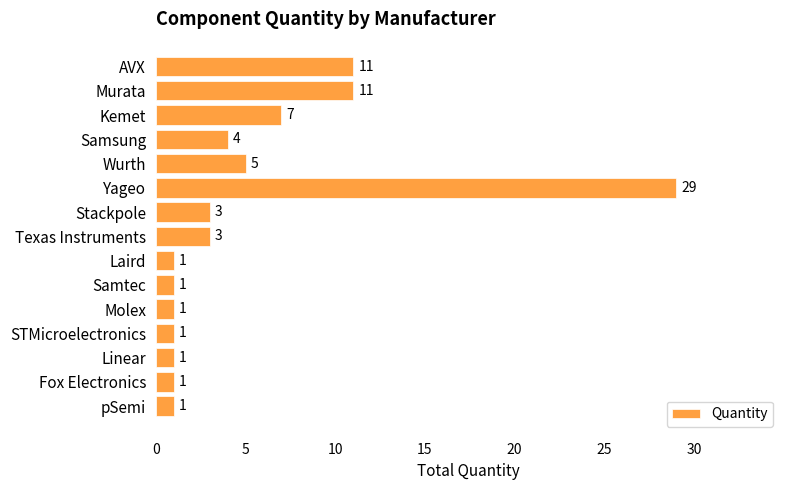

True or false: the data shows 11 at Murata.

True